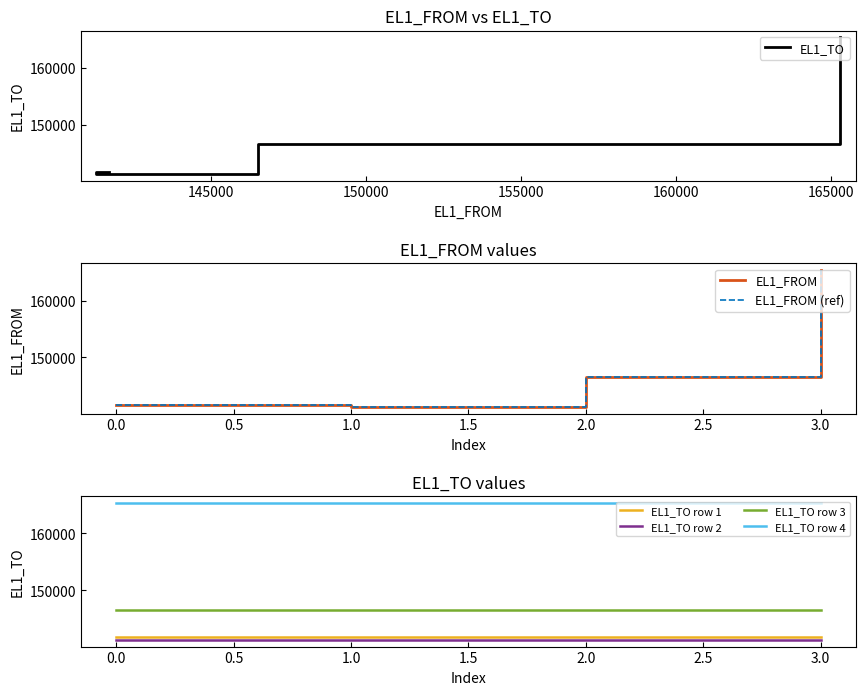

What is the label of the 2nd point from the right?

146512